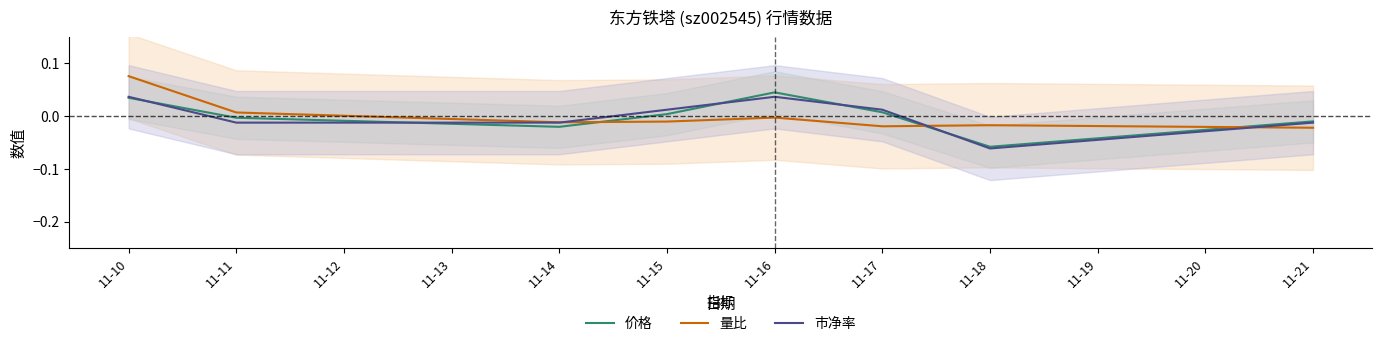

Where is the first local maximum for 量比?

11-16